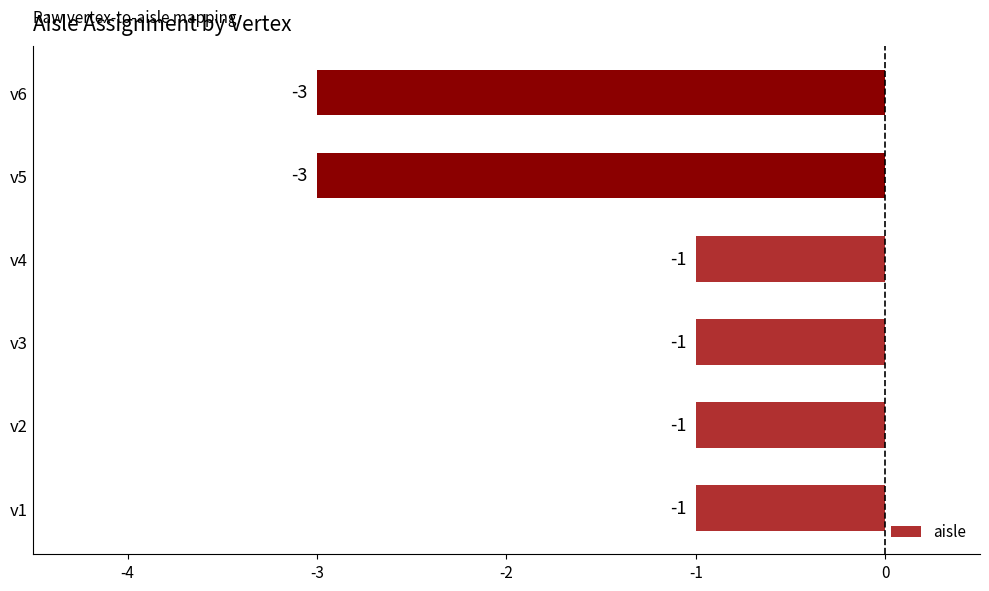

What is the smallest value displayed?

-3